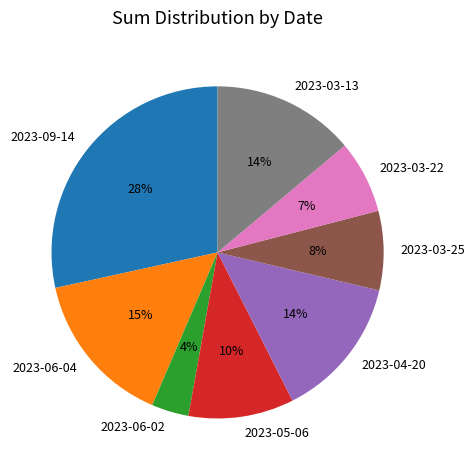

Which category has the biggest portion of the pie?

2023-09-14